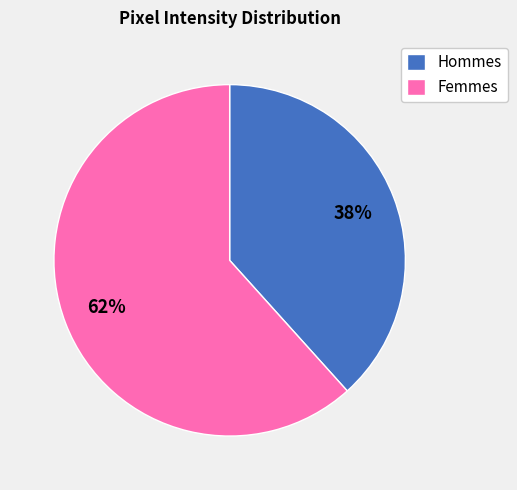

To the nearest percent, what percentage of the pie is Hommes?

38%